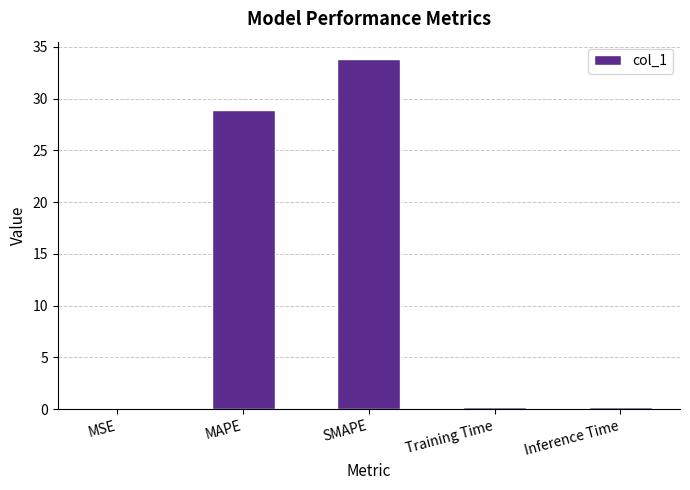

At which category does the chart reach its peak across all series?

SMAPE